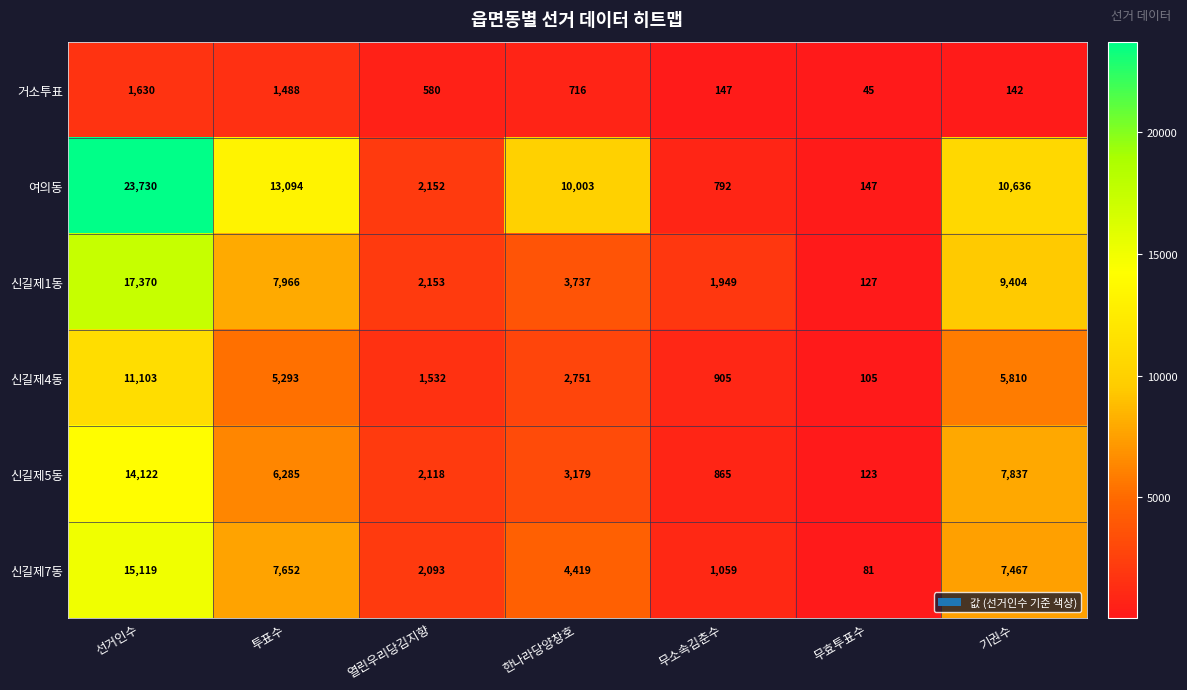

What is the total value across all series at 기권수?

41296